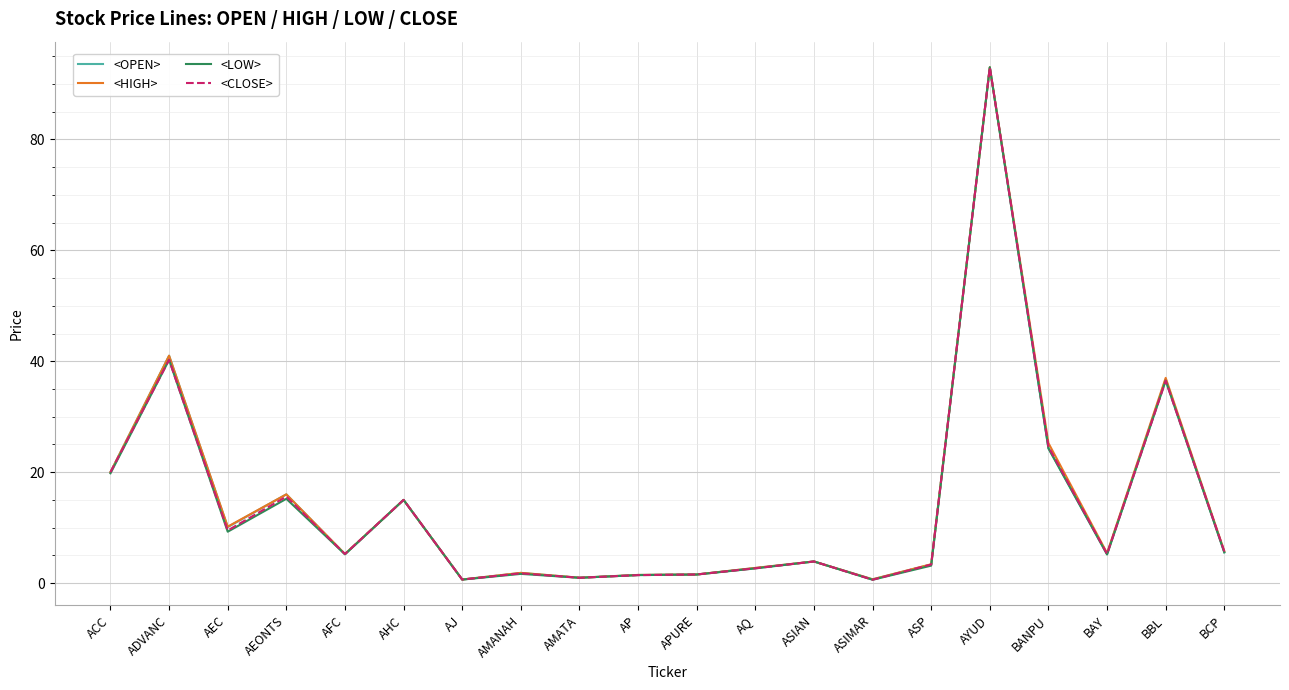

Which series changed the most between BANPU and BCP?

<HIGH>